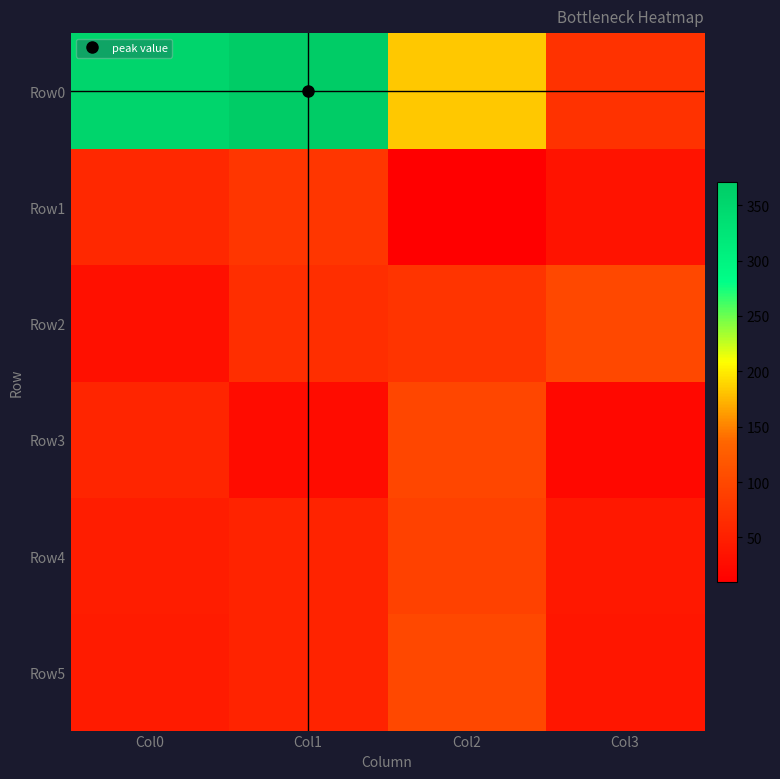

At Col3, list the series in order from smallest to largest.

Row3, Row1, Row5, Row4, Row0, Row2